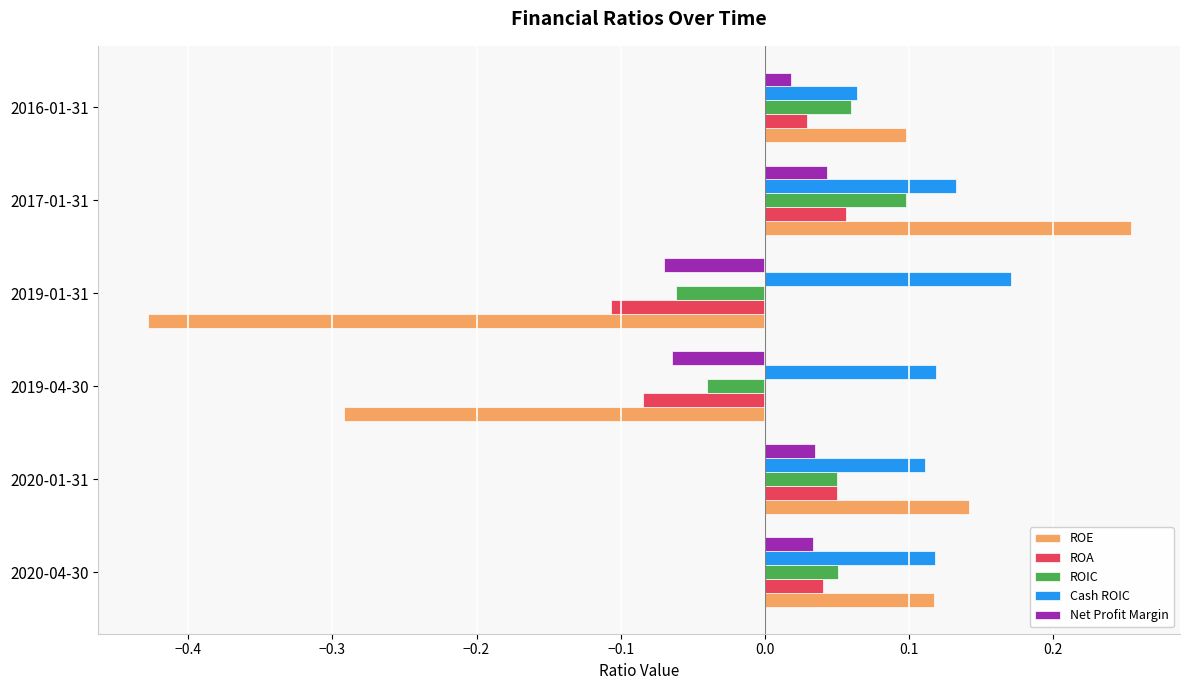

Which series has the widest spread of values?

ROE